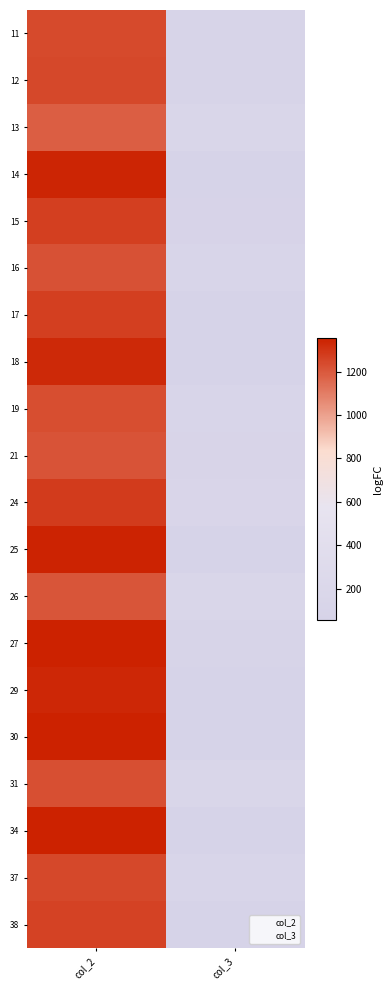

List the series in order of their peak value, highest first.

27, 30, 34, 25, 14, 29, 18, 24, 17, 15, 38, 12, 37, 11, 19, 31, 16, 21, 26, 13